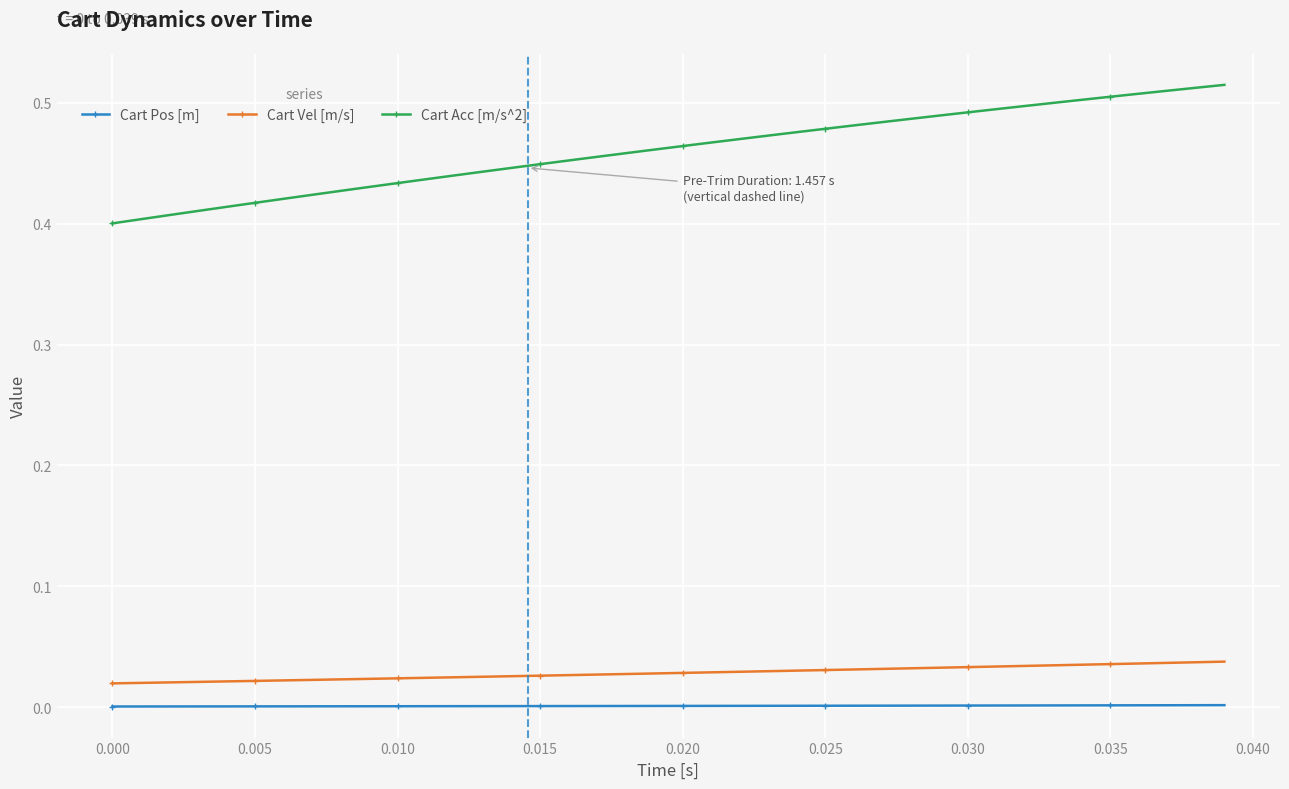

At how many categories does at least one series exceed 0?

40